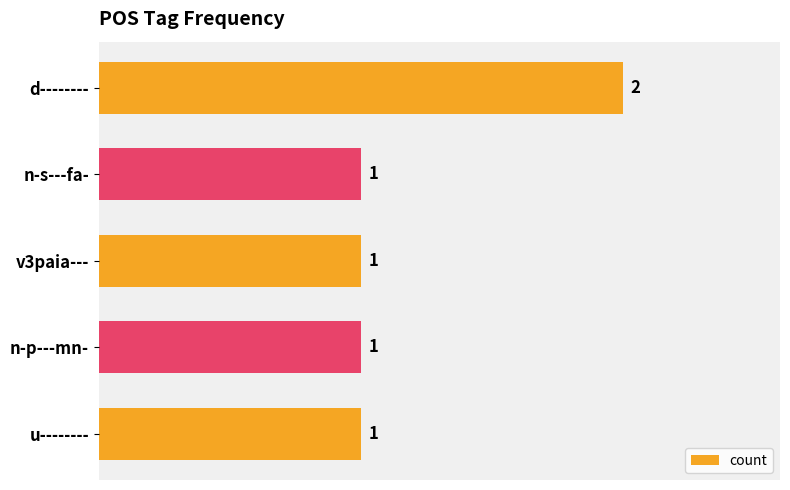

Which label corresponds to the largest value in the chart?

d--------